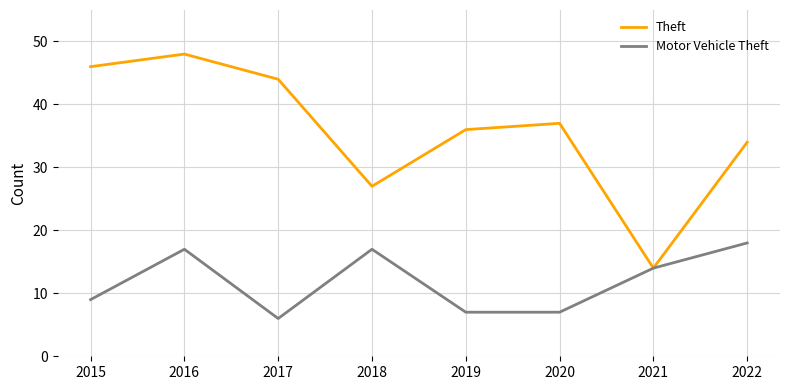

What is the average value of the Motor Vehicle Theft series?

12